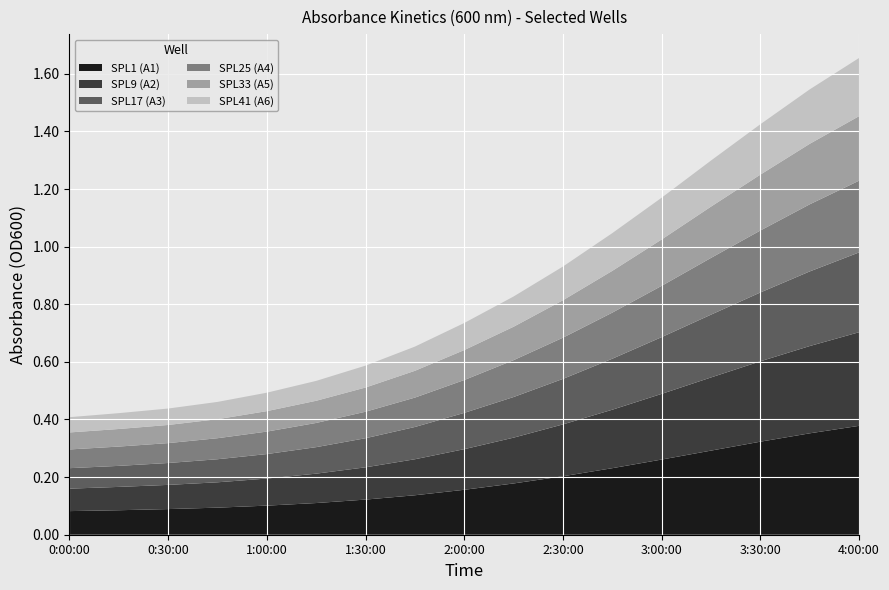

Reading left to right, what are all the values shown in this chart?

SPL1 (A1): 0.1	0.1	0.1	0.1	0.1	0.1	0.1	0.1	0.2	0.2	0.2	0.2	0.3	0.3	0.3	0.4	0.4
SPL9 (A2): 0.1	0.1	0.1	0.1	0.1	0.1	0.1	0.1	0.1	0.2	0.2	0.2	0.2	0.3	0.3	0.3	0.3
SPL17 (A3): 0.1	0.1	0.1	0.1	0.1	0.1	0.1	0.1	0.1	0.1	0.2	0.2	0.2	0.2	0.2	0.3	0.3
SPL25 (A4): 0.1	0.1	0.1	0.1	0.1	0.1	0.1	0.1	0.1	0.1	0.1	0.2	0.2	0.2	0.2	0.2	0.2
SPL33 (A5): 0.1	0.1	0.1	0.1	0.1	0.1	0.1	0.1	0.1	0.1	0.1	0.1	0.2	0.2	0.2	0.2	0.2
SPL41 (A6): 0.1	0.1	0.1	0.1	0.1	0.1	0.1	0.1	0.1	0.1	0.1	0.1	0.1	0.2	0.2	0.2	0.2